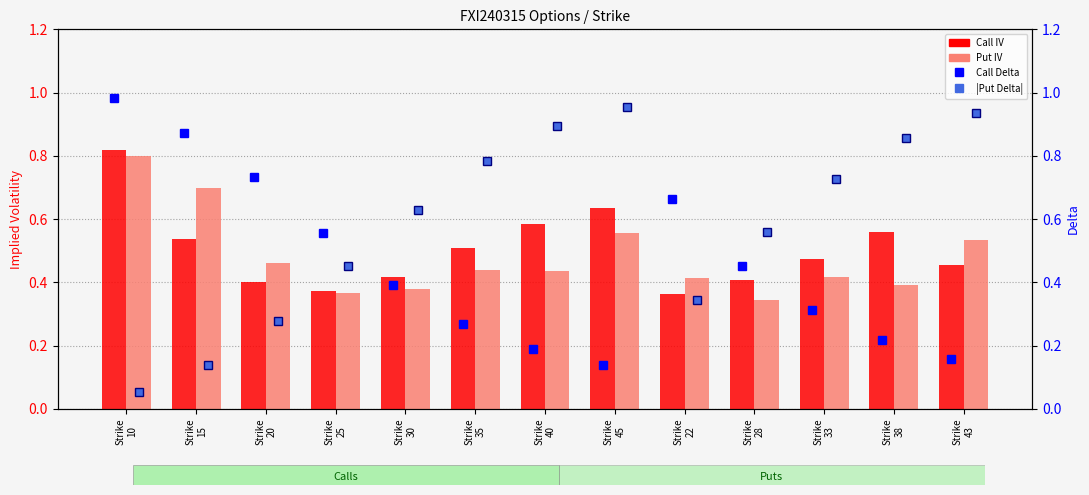

Which series has the widest spread of values?

|Put Delta|